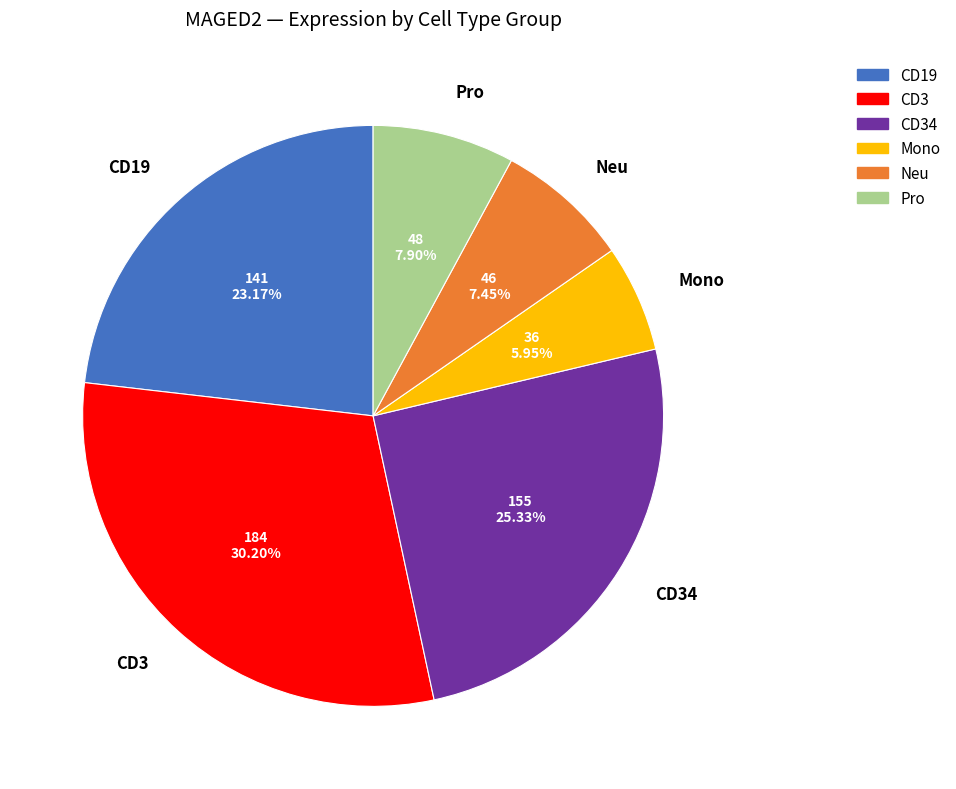

What is the largest slice in the pie chart?

CD3